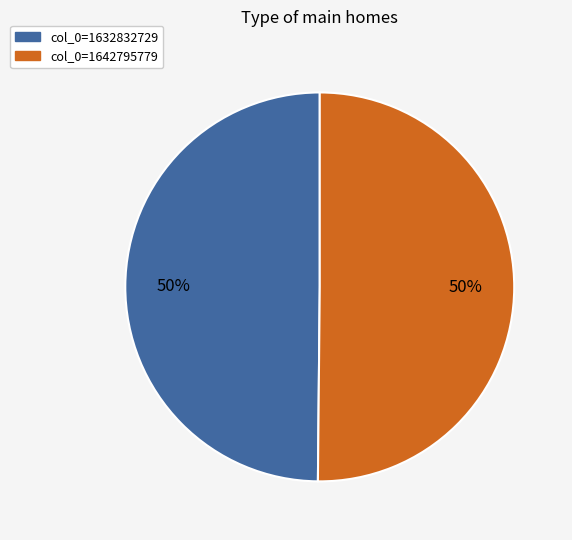

What is the ratio of the value at col_0=1642795779 to the value at col_0=1632832729?

1.0